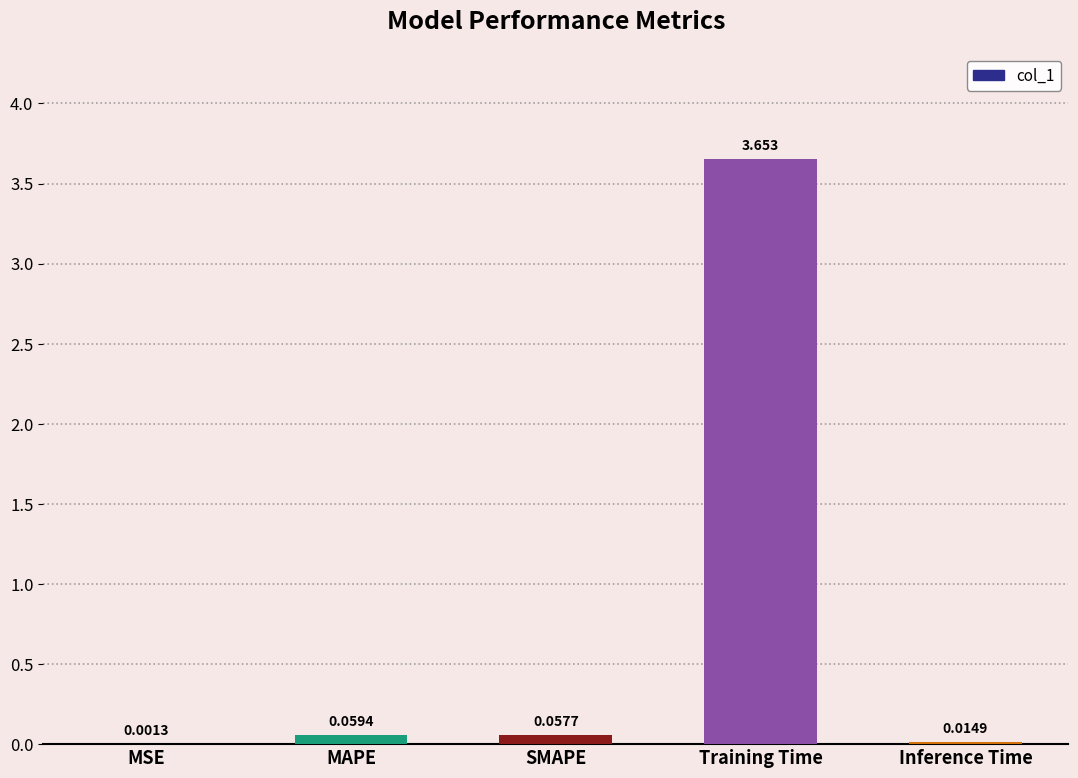

At which category does the chart reach its peak across all series?

Training Time